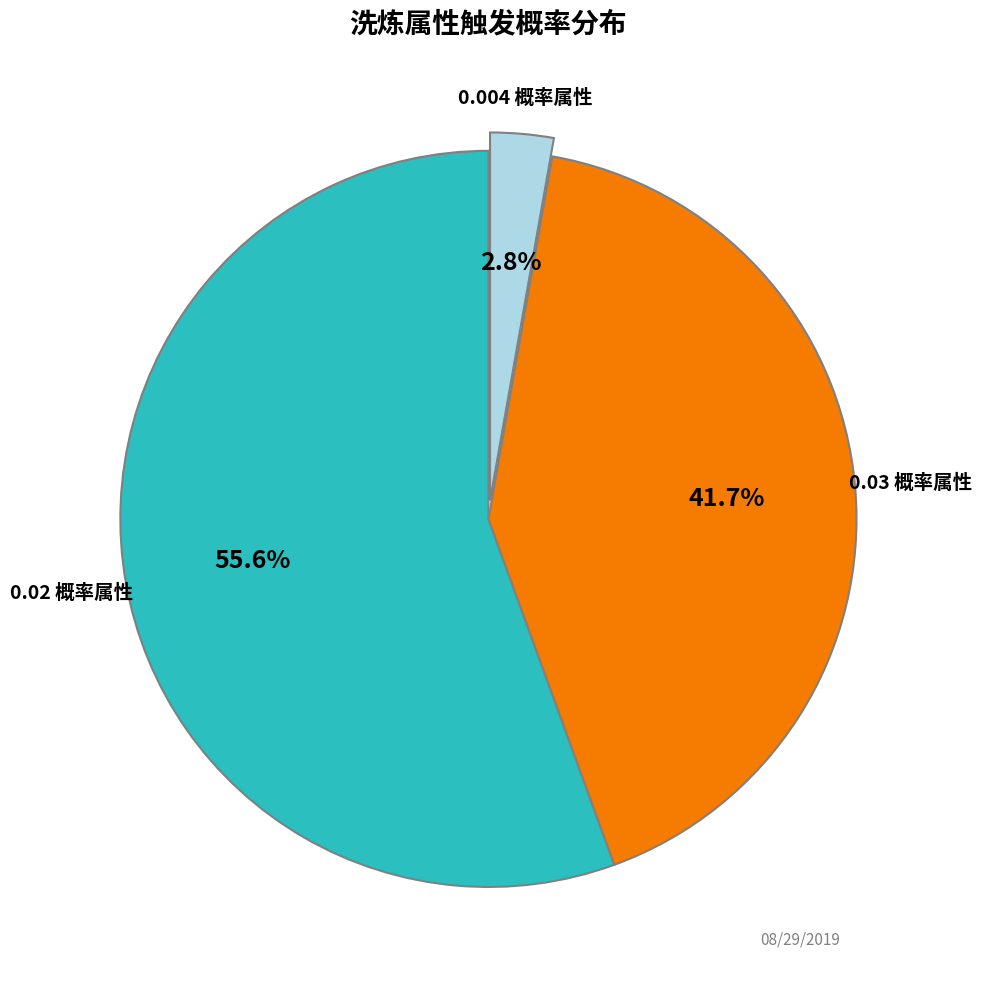

Do 0.03 概率属性 and 0.004 概率属性 together represent more than half of the pie?

No